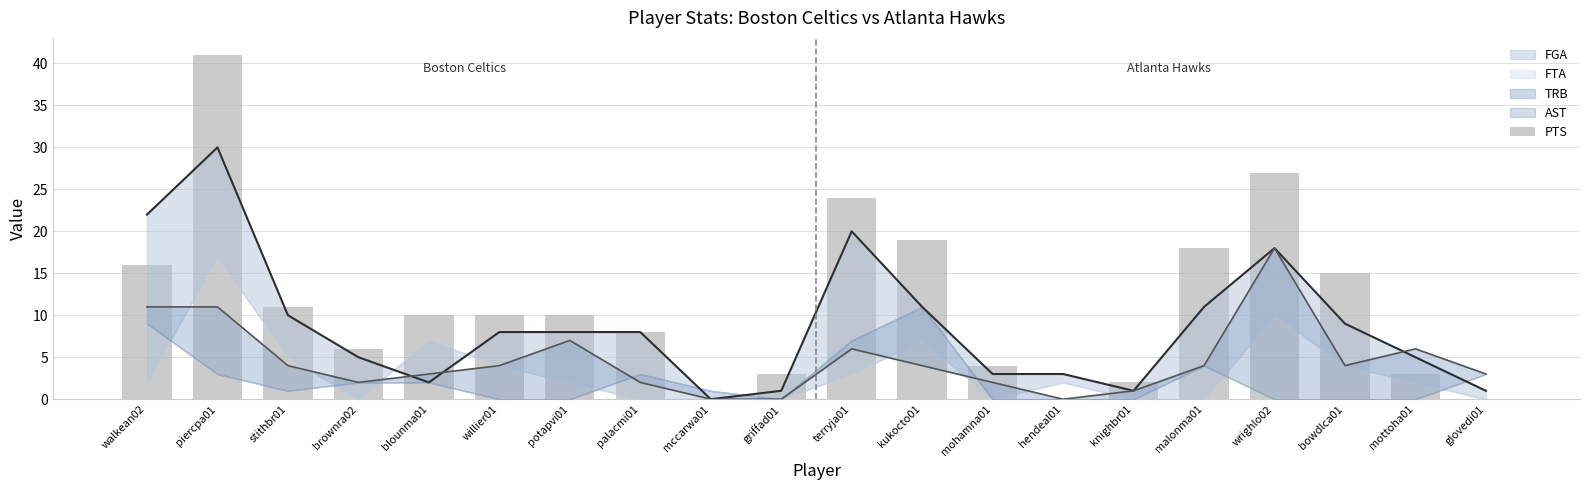

List the labels in order of value, largest first.

piercpa01, wrighlo02, terryja01, kukocto01, malonma01, walkean02, bowdlca01, stithbr01, blounma01, willier01, potapvi01, palacmi01, brownra02, mohamna01, griffad01, mottoha01, knighbr01, mccarwa01, hendeal01, glovedi01